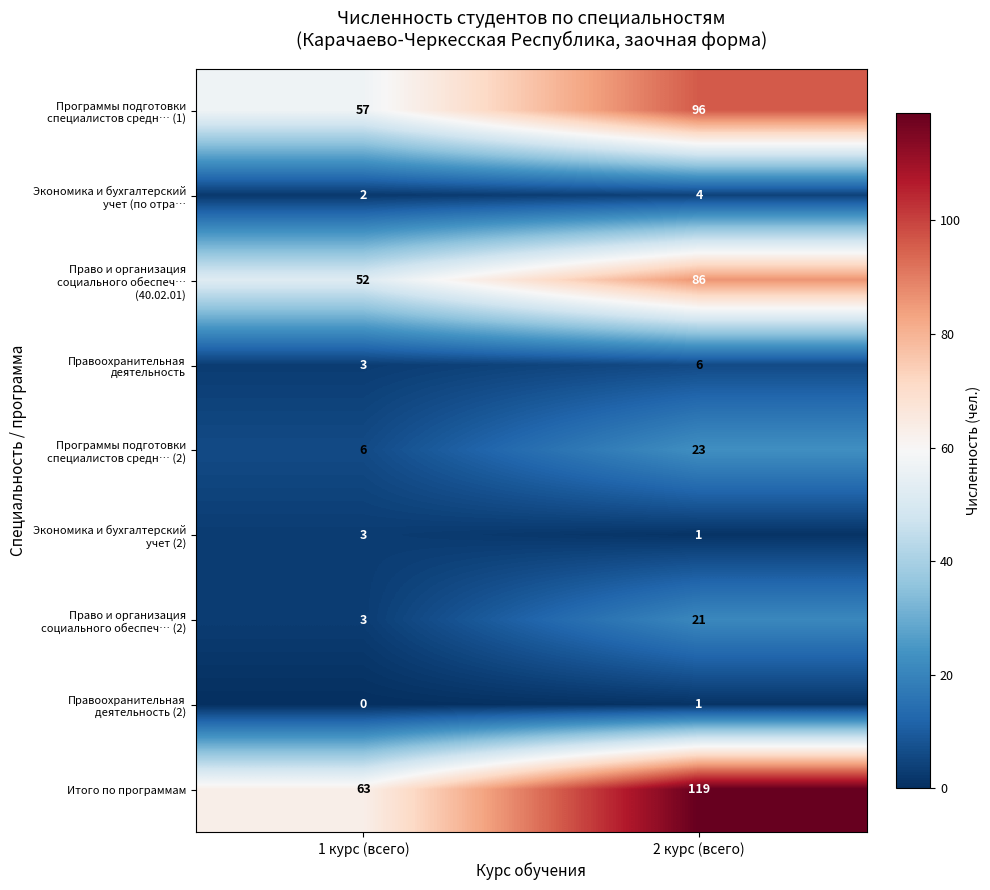

Between 1 курс (всего) and 2 курс (всего), which series saw the biggest shift?

Итого по программам